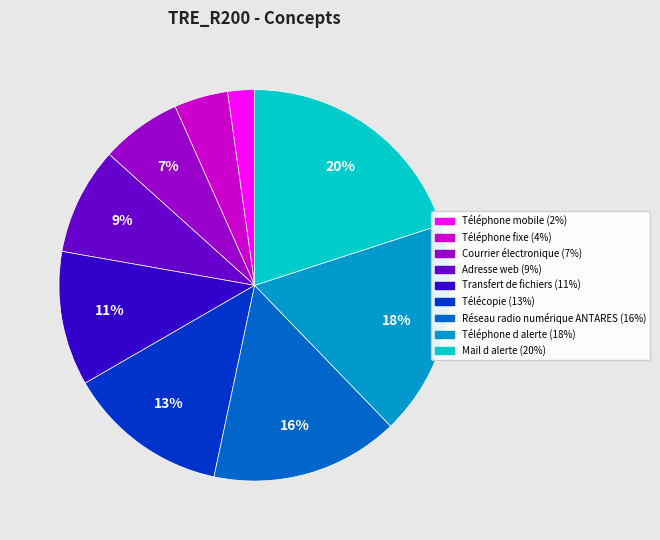

How many slices are in this pie chart?

9